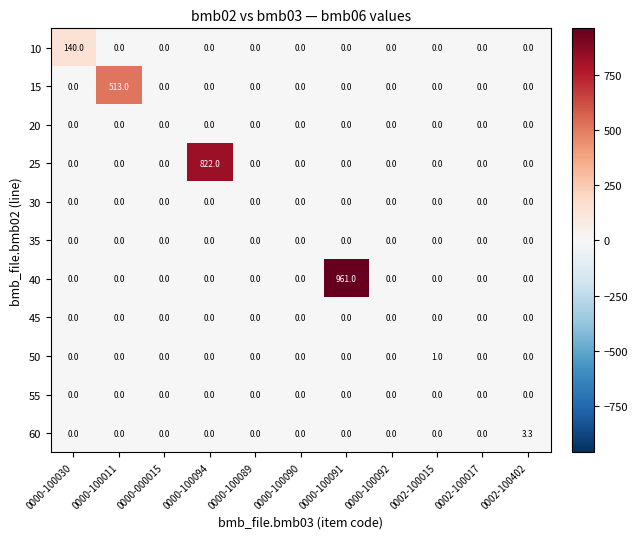

Which category has the highest value across all series?

0000-100091